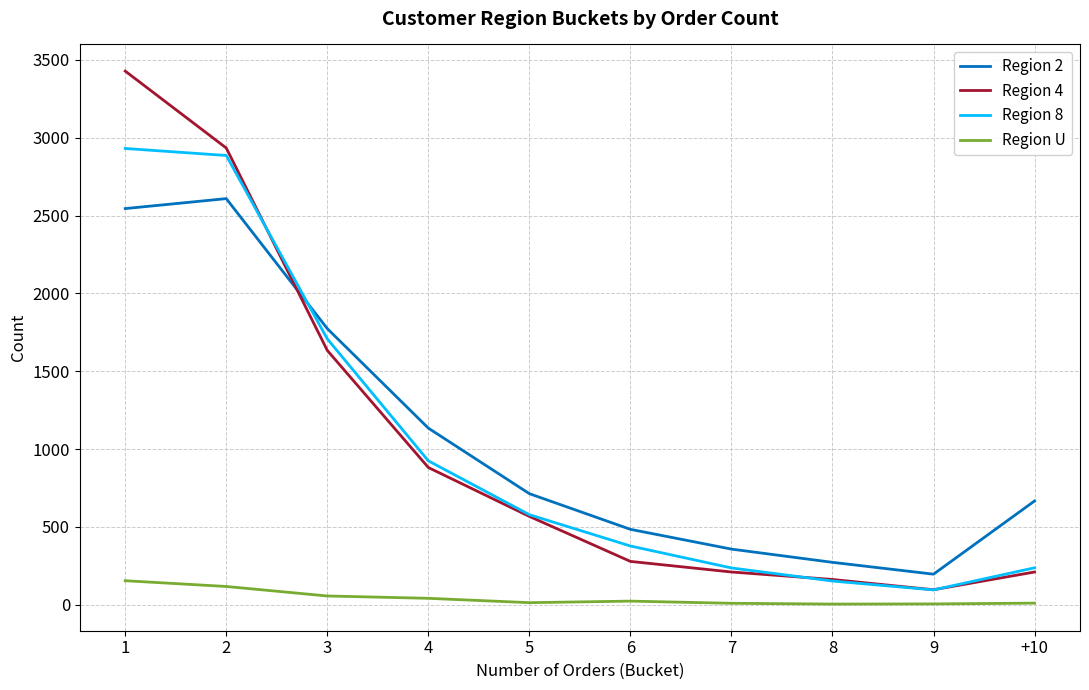

The value of Region 8 at +10 is 112. True or false?

False